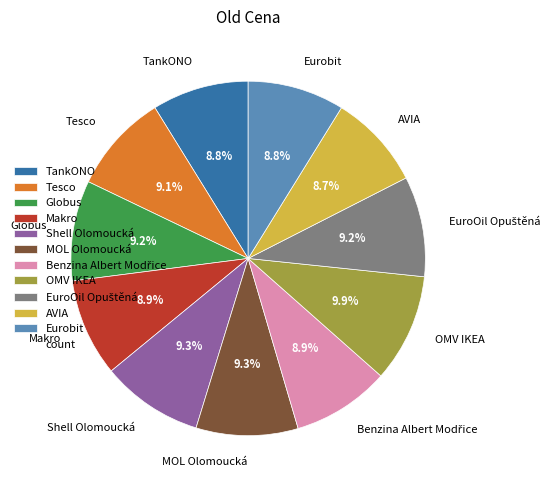

Between OMV IKEA and TankONO, which is larger?

OMV IKEA